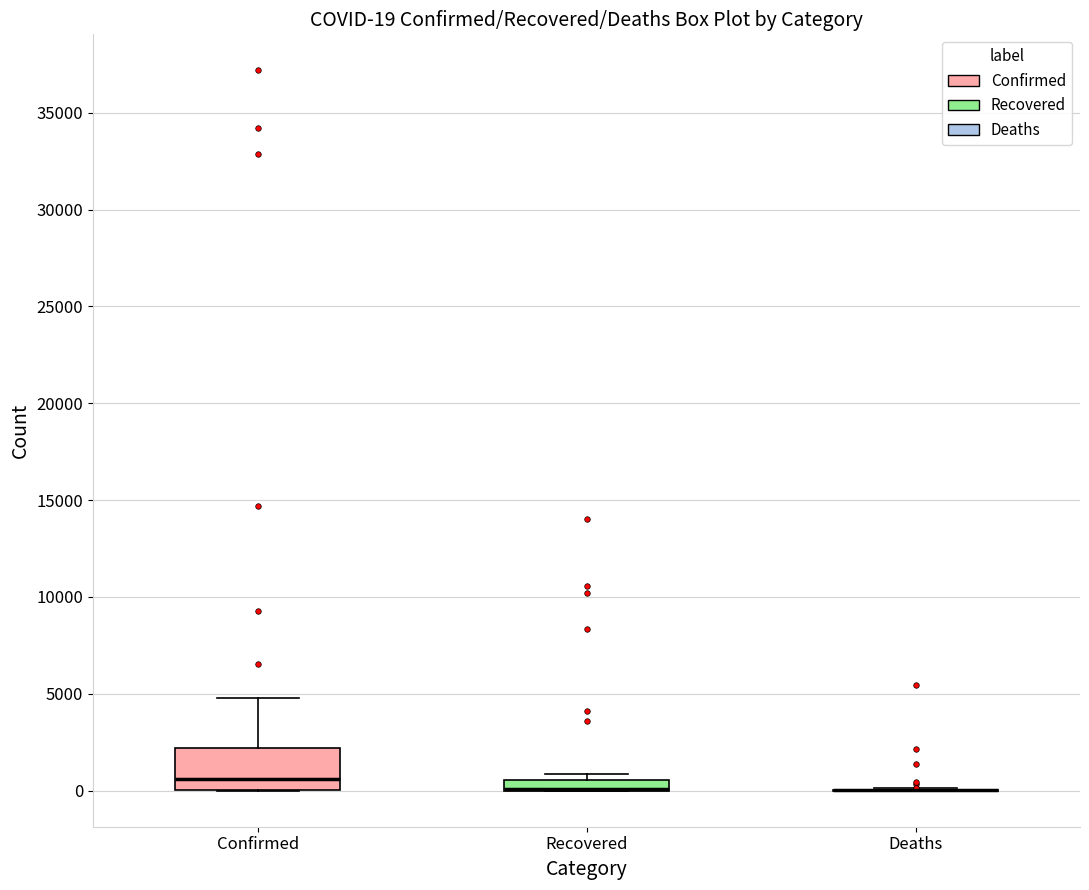

Comparing the boxes themselves (not the whiskers), which one is the tallest?

Confirmed